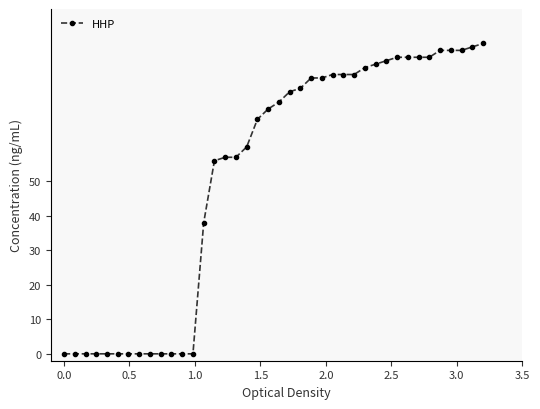

What is the value of the 19th point from the left?

68